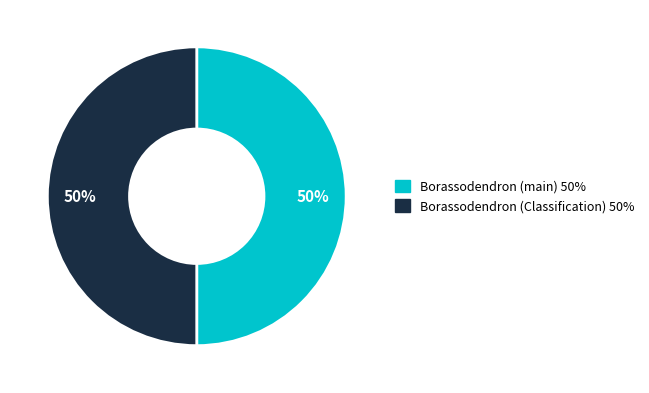

How many slices are in this pie chart?

2